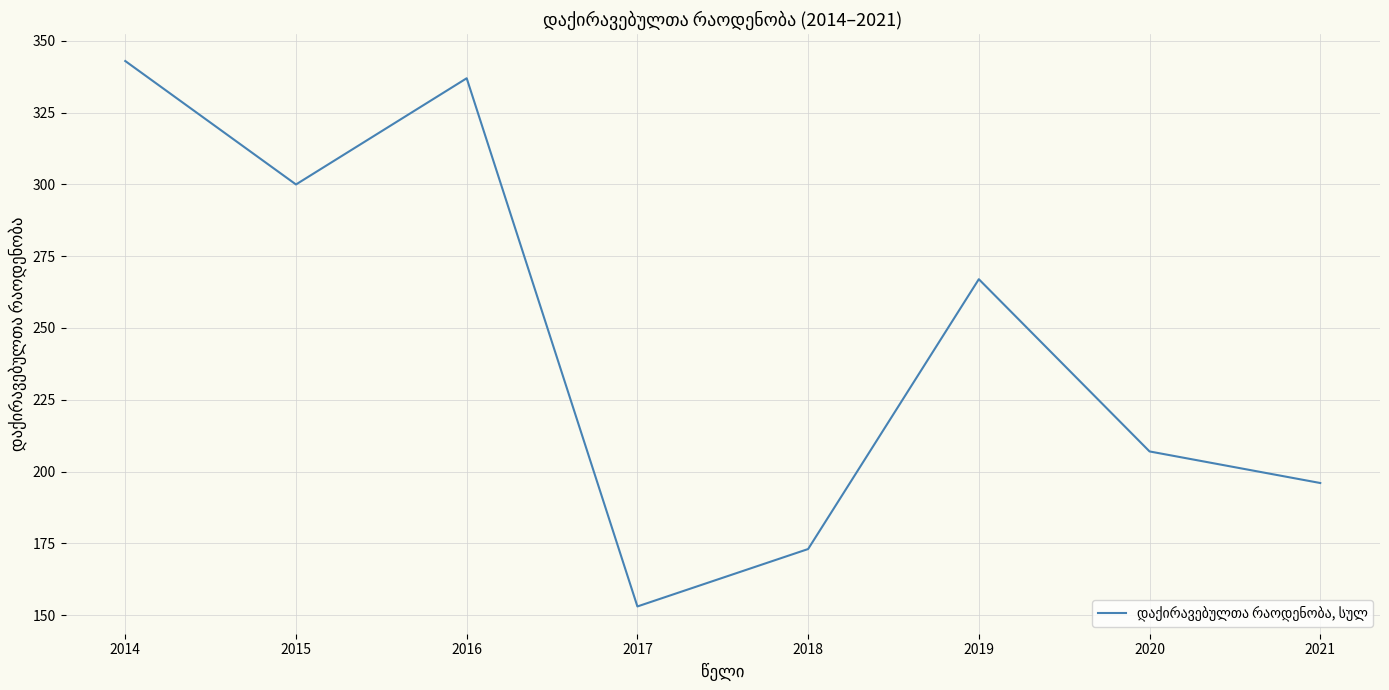

What is the difference between the maximum and minimum values?

190